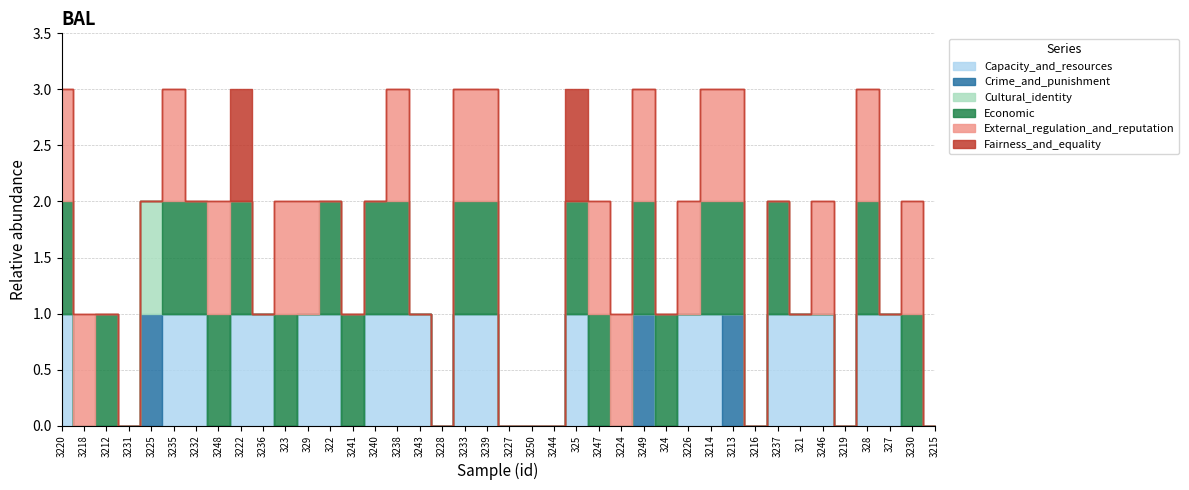

How many values in Economic are above zero?

22